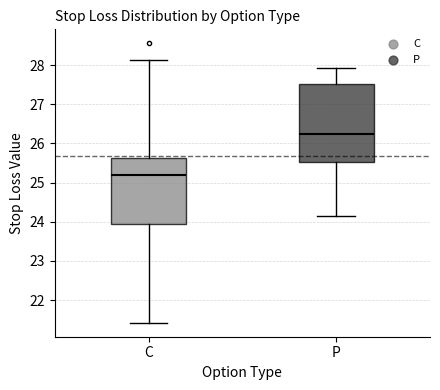

Reading left to right, transcribe this box plot: for each box, give where its median line is, the range the box spans, and where its two whiskers end, as read against the y-axis. The values are not printed on the chart, so give them approximately, as read against the axis.

C: median 25.2, box 23.9 to 25.6, whiskers 21.4 to 28.1
P: median 26.3, box 25.5 to 27.5, whiskers 24.2 to 27.9